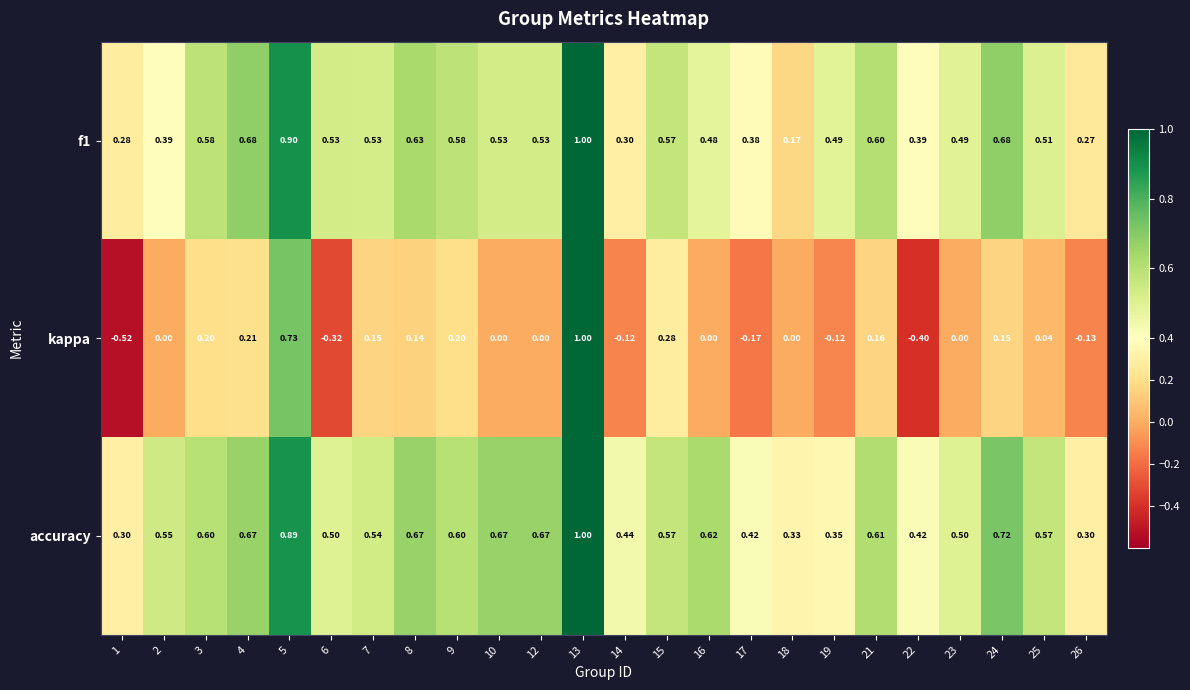

Between 12 and 25, which series saw the biggest shift?

accuracy